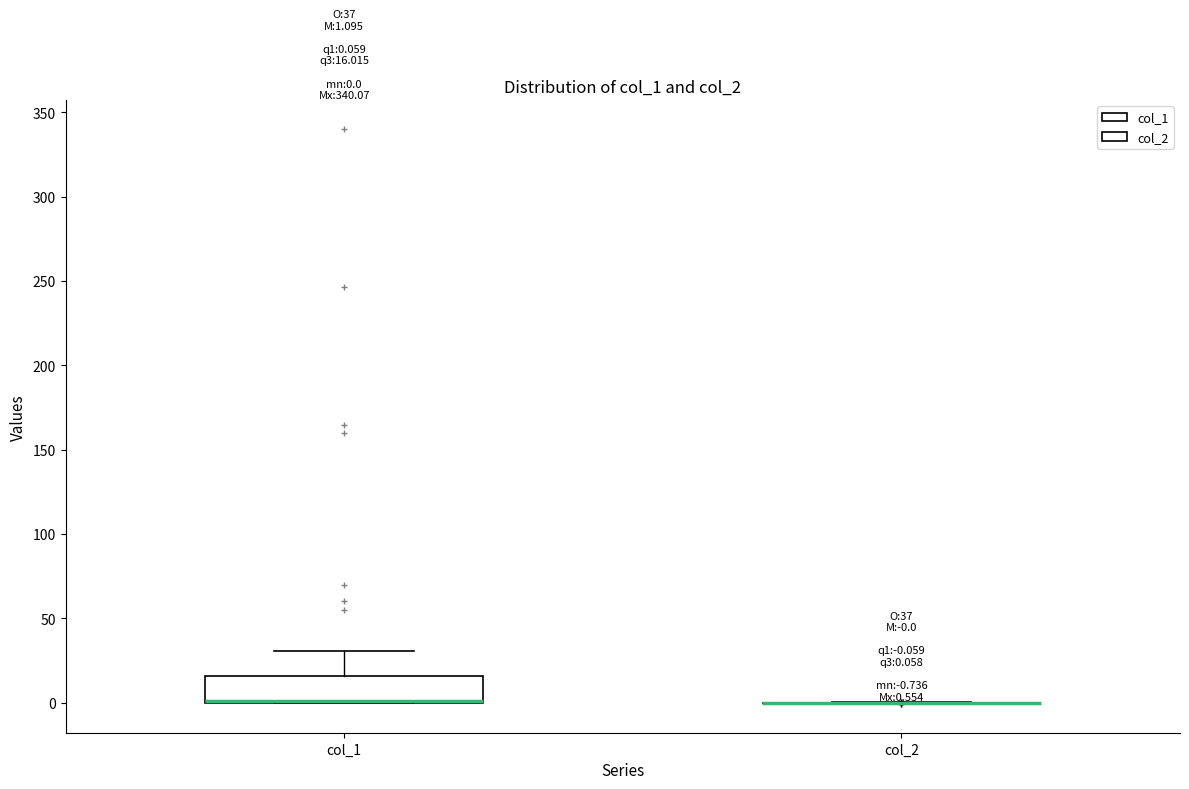

Comparing the boxes themselves (not the whiskers), which one is the tallest?

col_1